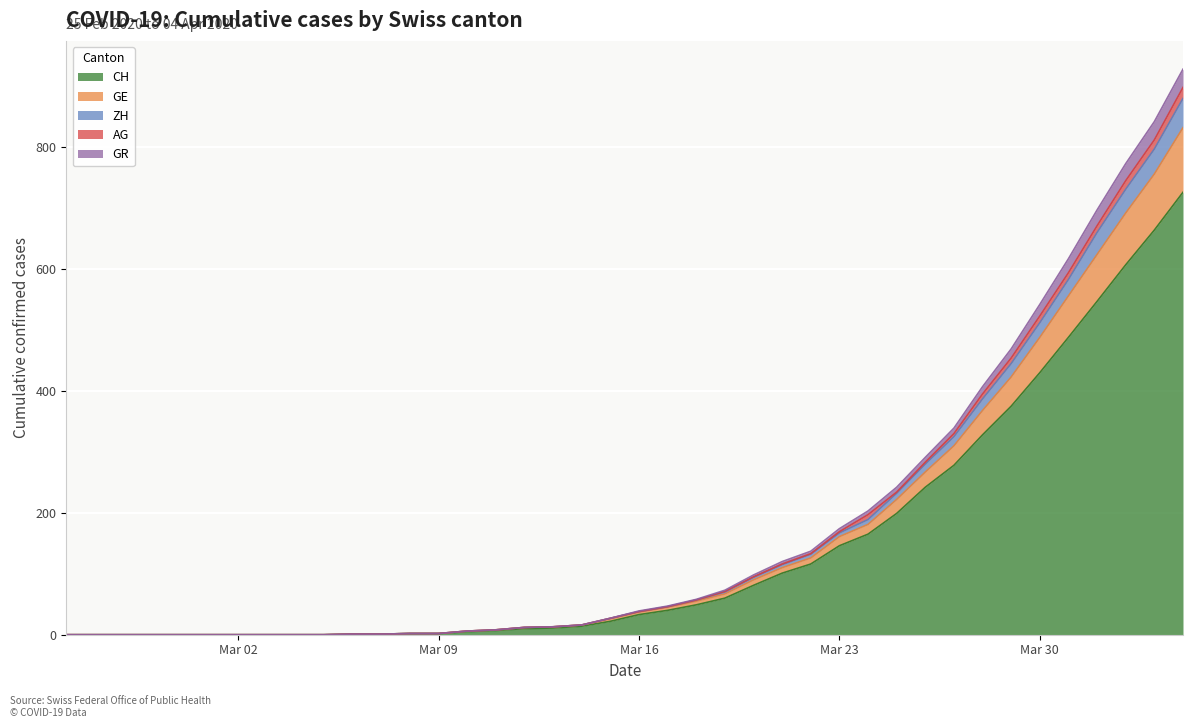

What is the maximum value for CH?

726